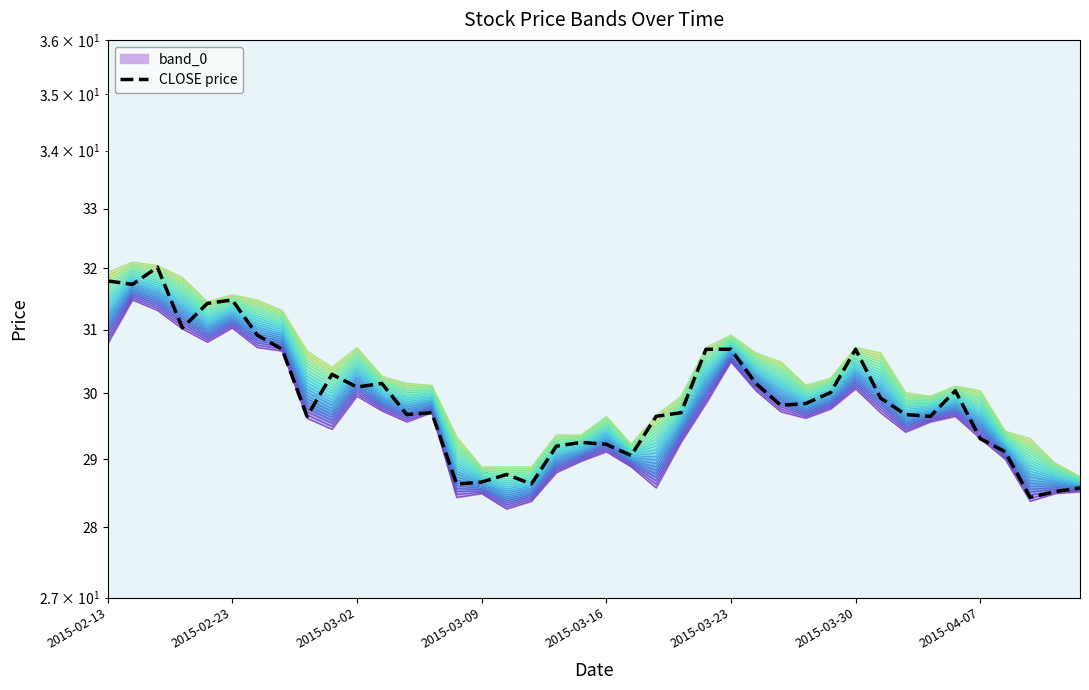

Is this an area chart (filled region under the line)?

No